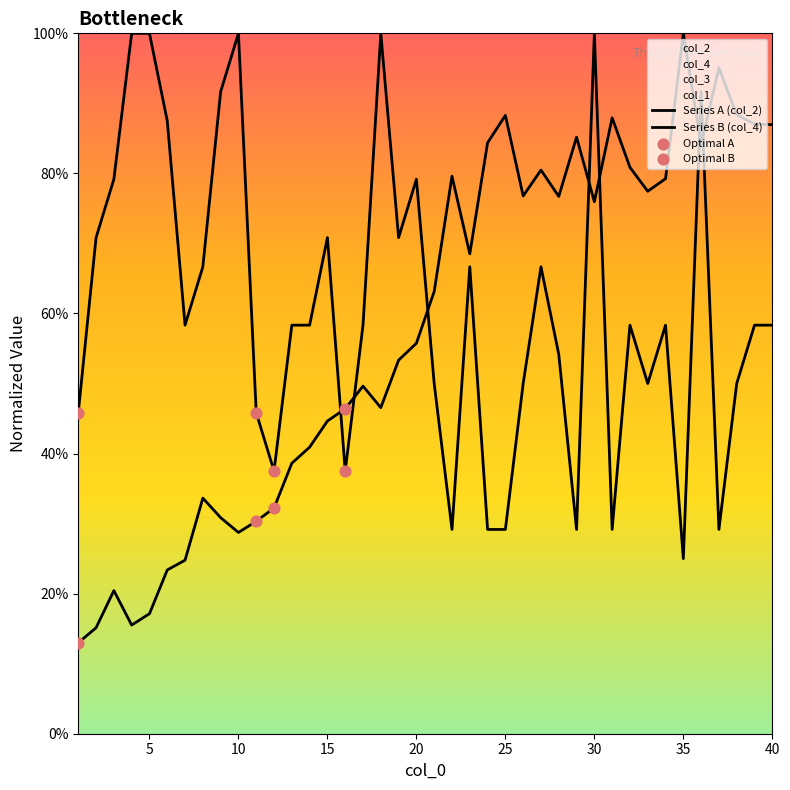

Which series contains the lowest Y value?

col_2